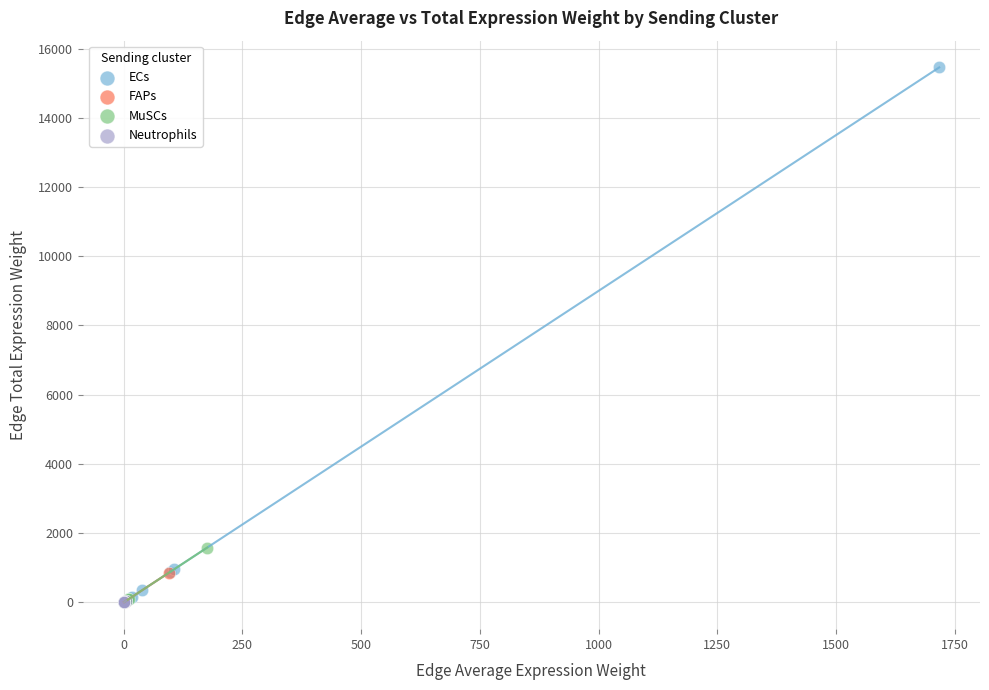

Which series has the largest Y range (max minus min)?

ECs